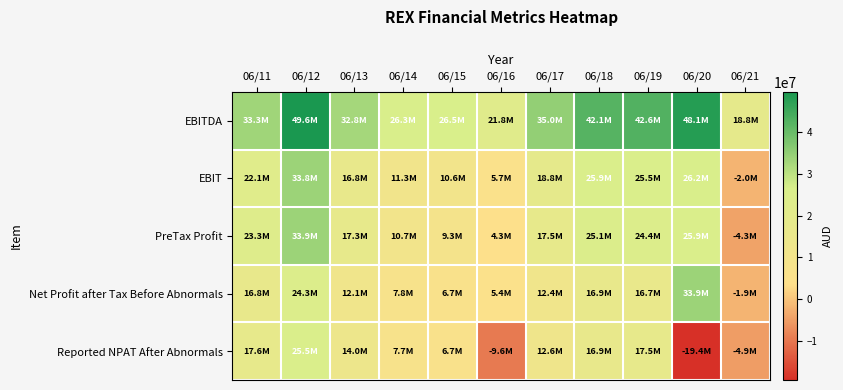

Reading left to right, transcribe all the data shown in this chart.

EBITDA: 06/11=33281000	06/12=49631000	06/13=32768000	06/14=26254000	06/15=26493000	06/16=21842000	06/17=35021000	06/18=42115000	06/19=42632000	06/20=48117000	06/21=18765000
EBIT: 06/11=22113000	06/12=33821000	06/13=16819000	06/14=11308000	06/15=10618000	06/16=5706000	06/17=18753000	06/18=25897000	06/19=25454000	06/20=26185000	06/21=-2018000
PreTax Profit: 06/11=23272000	06/12=33870000	06/13=17275000	06/14=10720000	06/15=9296000	06/16=4256000	06/17=17548000	06/18=25075000	06/19=24393000	06/20=25891000	06/21=-4266000
Net Profit after Tax Before Abnormals: 06/11=16770000	06/12=24290000	06/13=12116000	06/14=7783000	06/15=6672000	06/16=5402000	06/17=12358000	06/18=16913000	06/19=16709000	06/20=33910000	06/21=-1913000
Reported NPAT After Abnormals: 06/11=17593000	06/12=25497000	06/13=14018000	06/14=7725000	06/15=6672000	06/16=-9557000	06/17=12620000	06/18=16913000	06/19=17517000	06/20=-19397000	06/21=-4864000